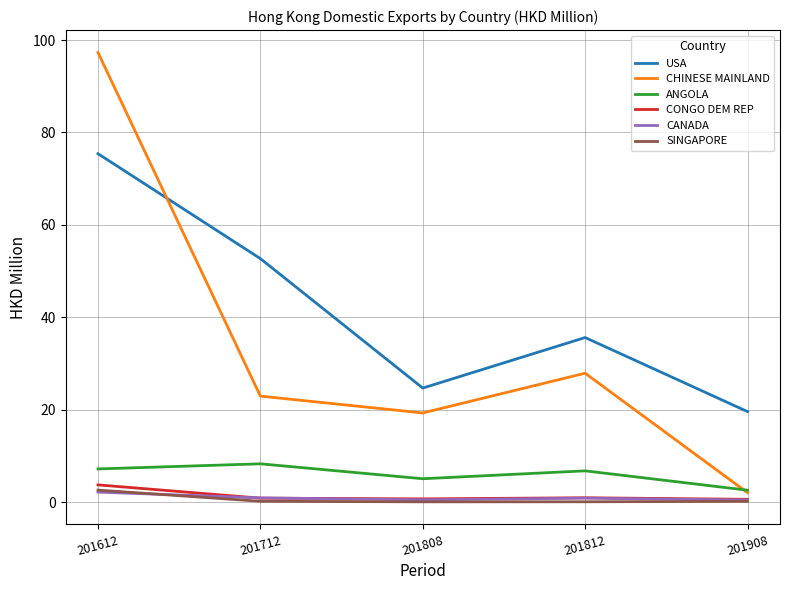

At which label does CHINESE MAINLAND first exceed 22?

201612